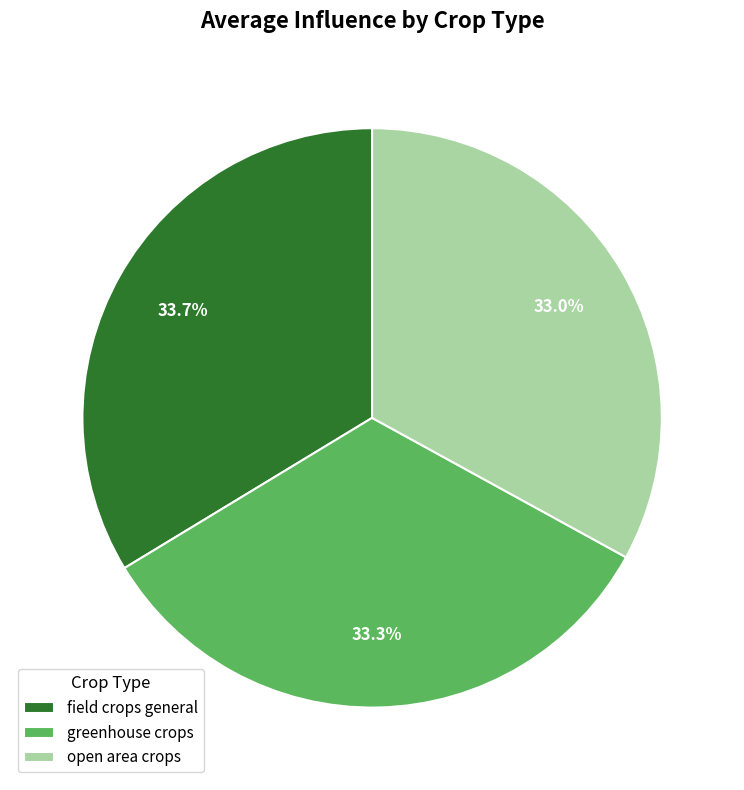

Does any single category account for the majority?

No